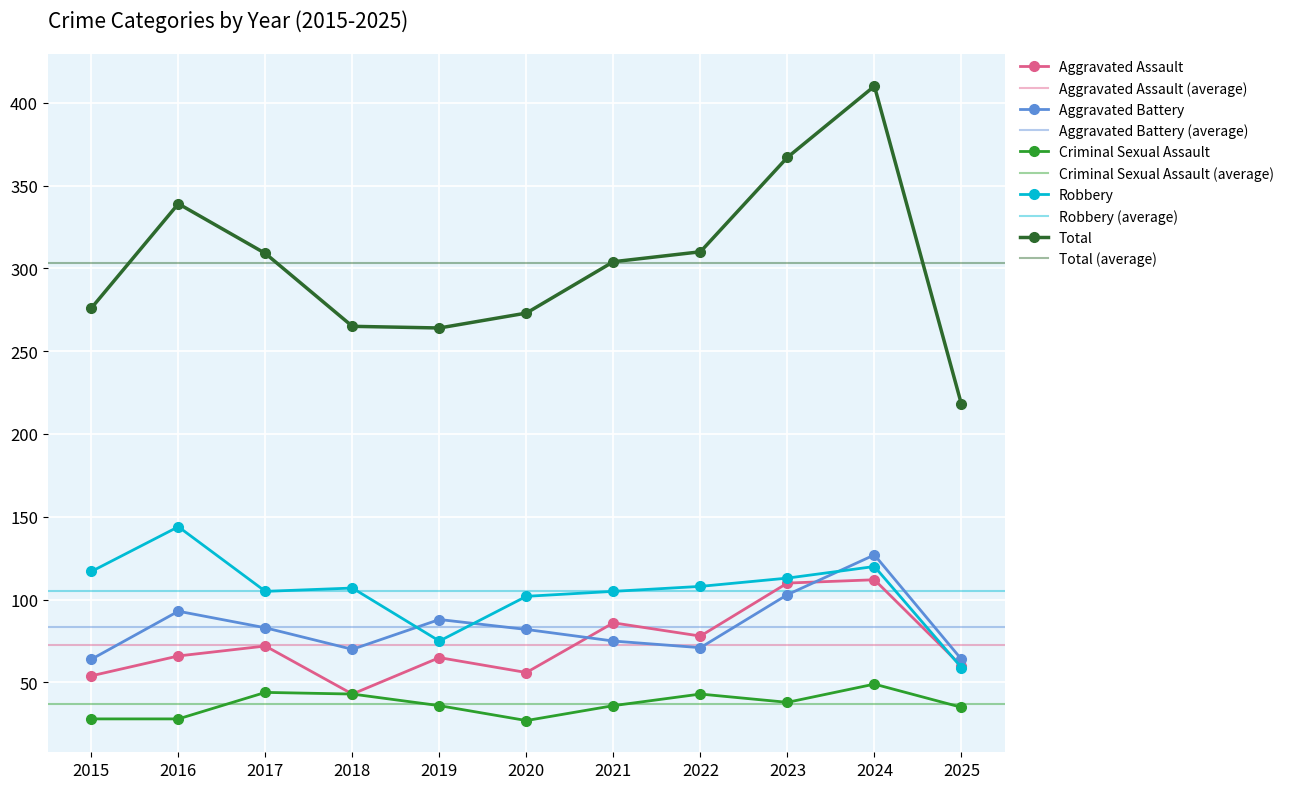

Is the value of Robbery at 2016 greater than the value of Aggravated Battery at 2021?

Yes